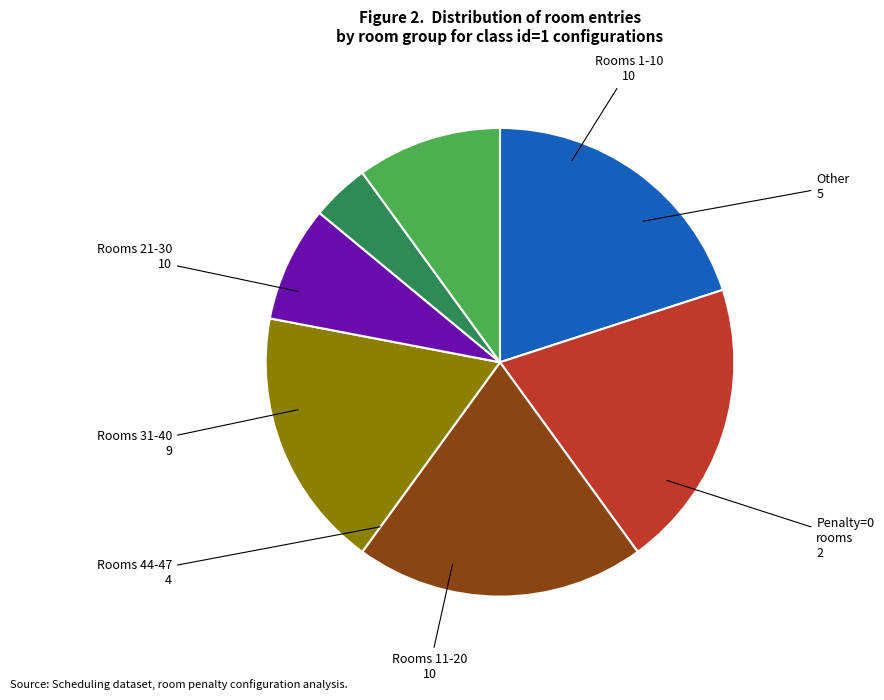

Is Penalty=0 rooms the majority of the pie?

No